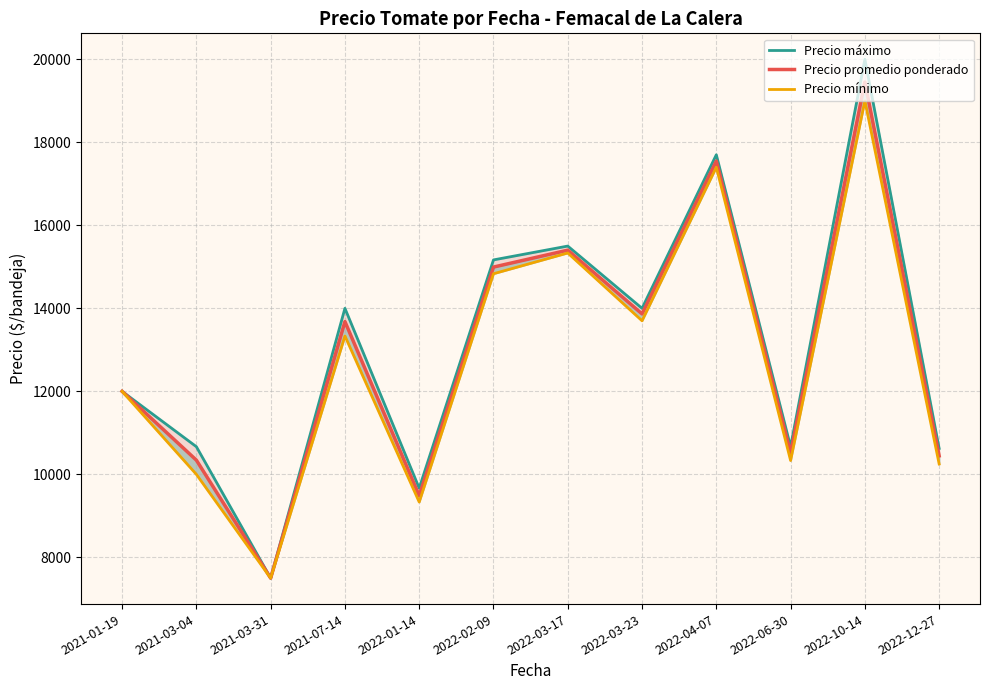

Rank the series by their maximum value, from lowest to highest.

Precio mínimo, Precio promedio ponderado, Precio máximo